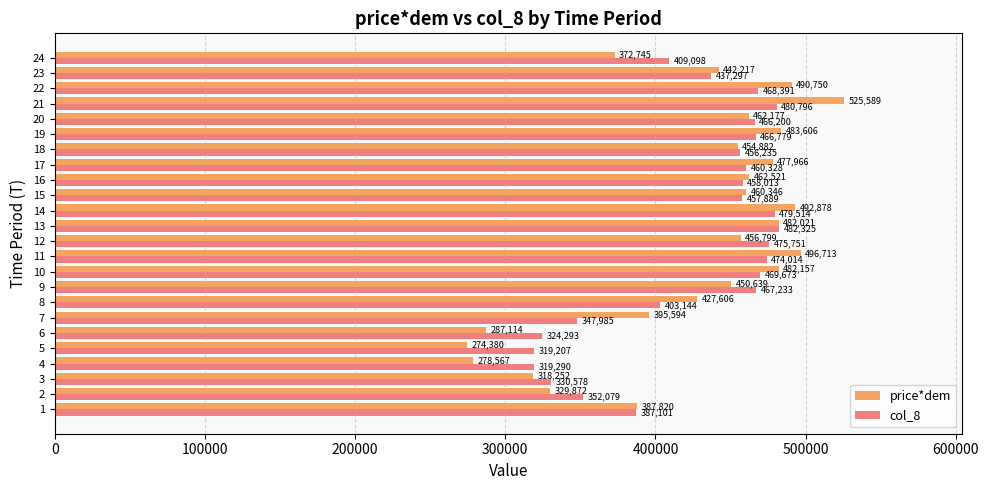

At which label is price*dem closest to 399984?

7